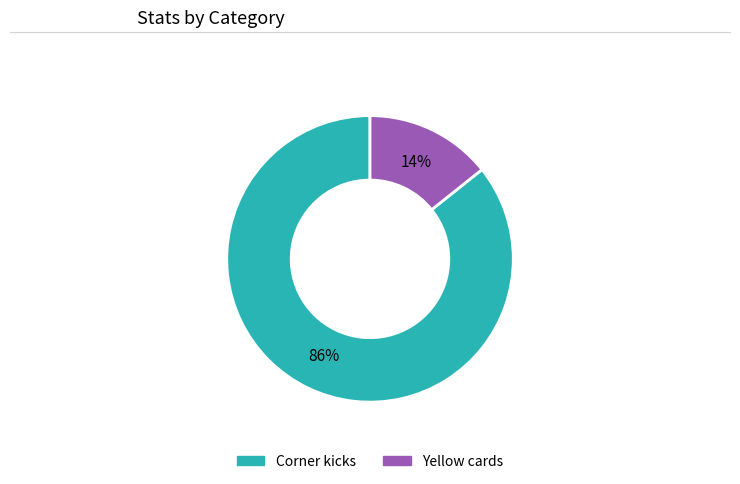

How many segments does this pie chart have?

2